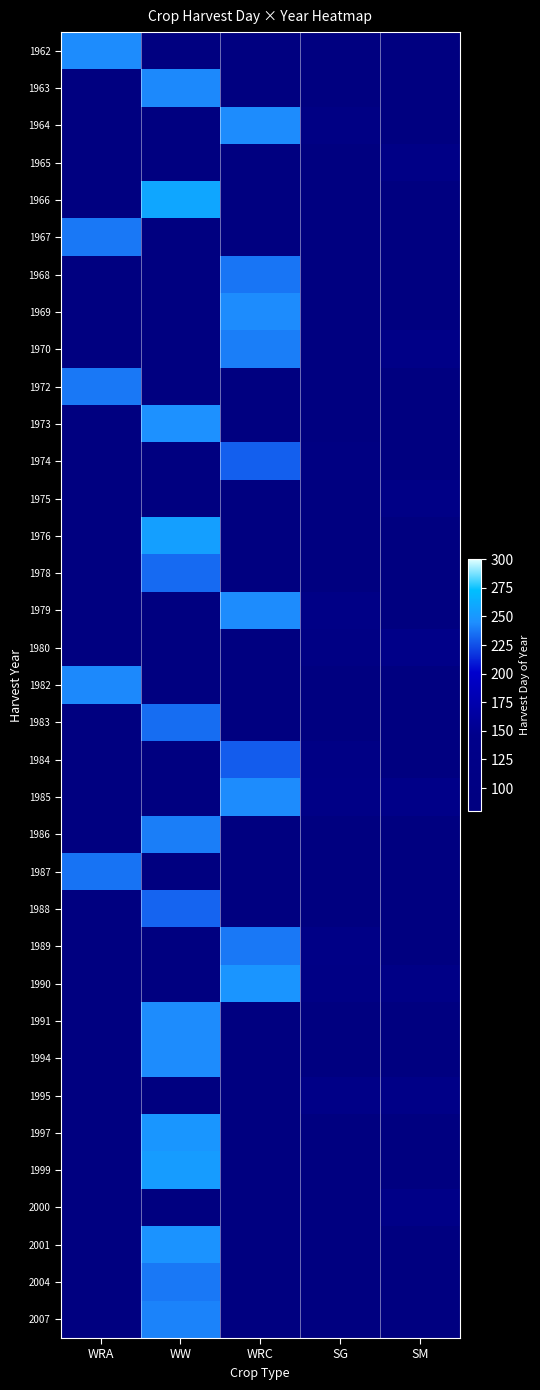

At which label does 1991 reach its minimum?

WRA